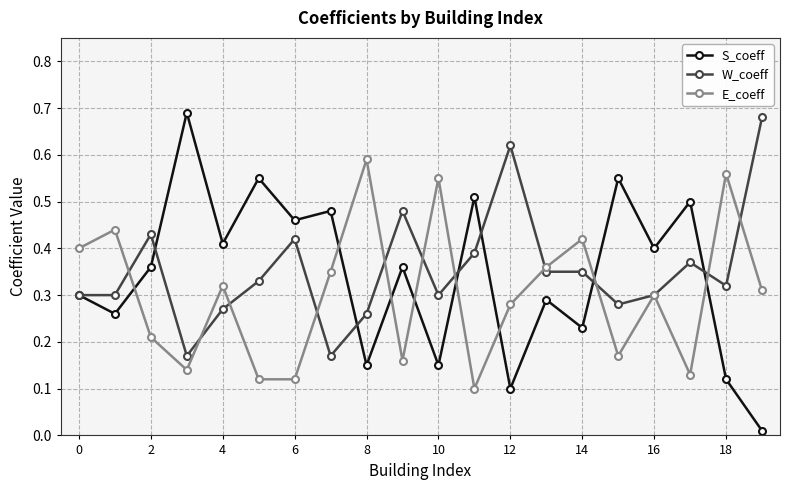

At how many categories does at least one series exceed 0?

20